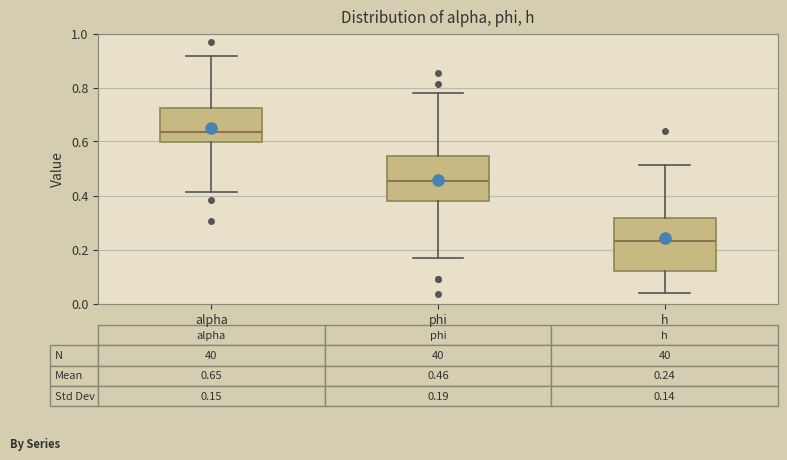

Which box's median line is the highest?

alpha